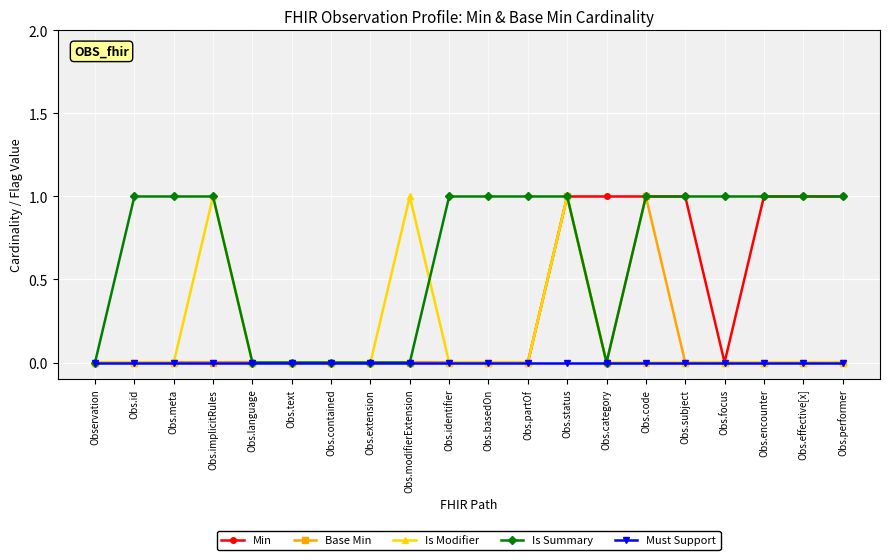

True or false: Is Summary has a value of 1 at Obs.focus.

True